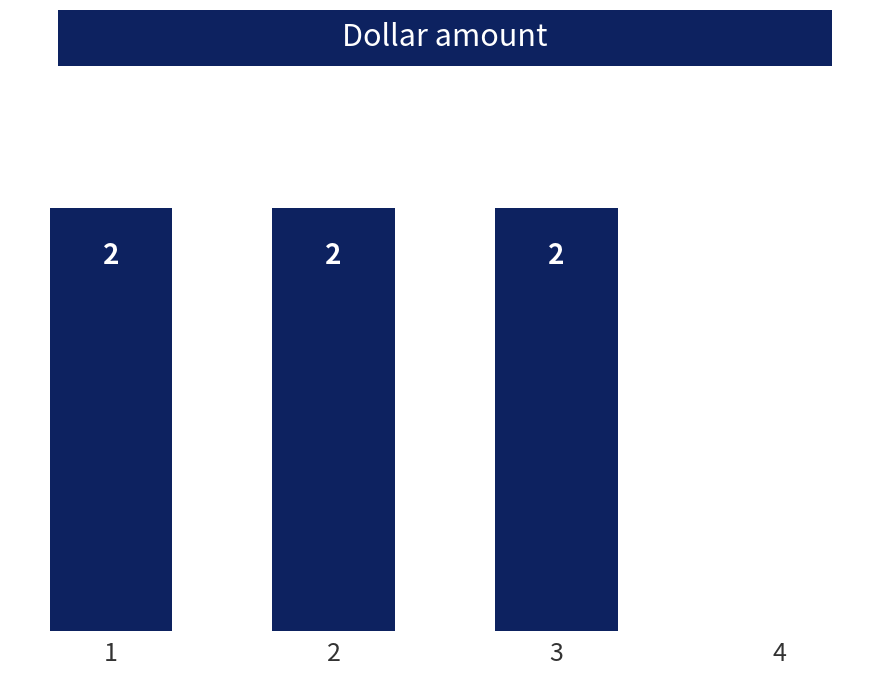

Are the bars horizontal?

No